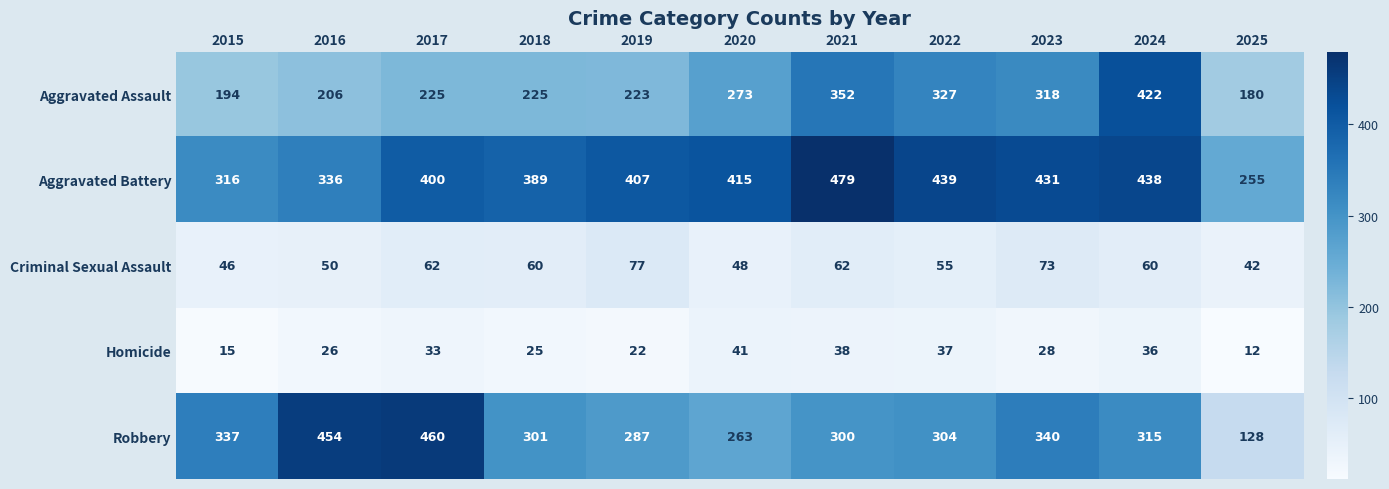

What is the total value across all series at 2021?

1231